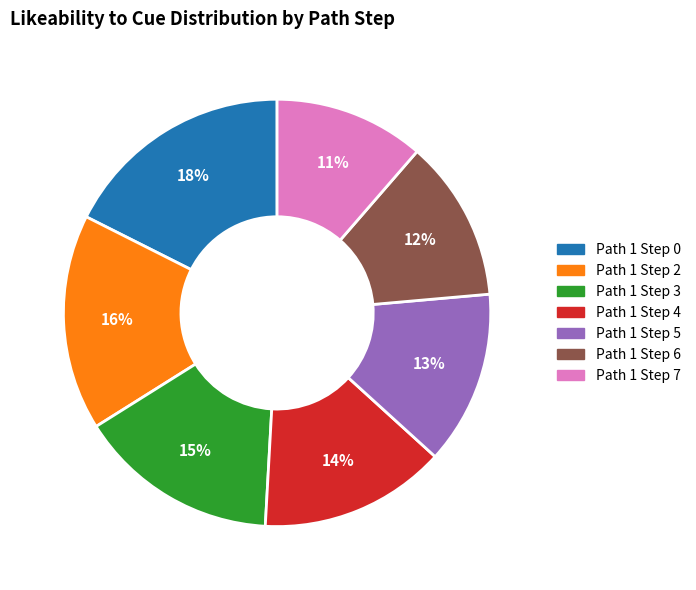

Is there any slice that represents more than half of the pie?

No